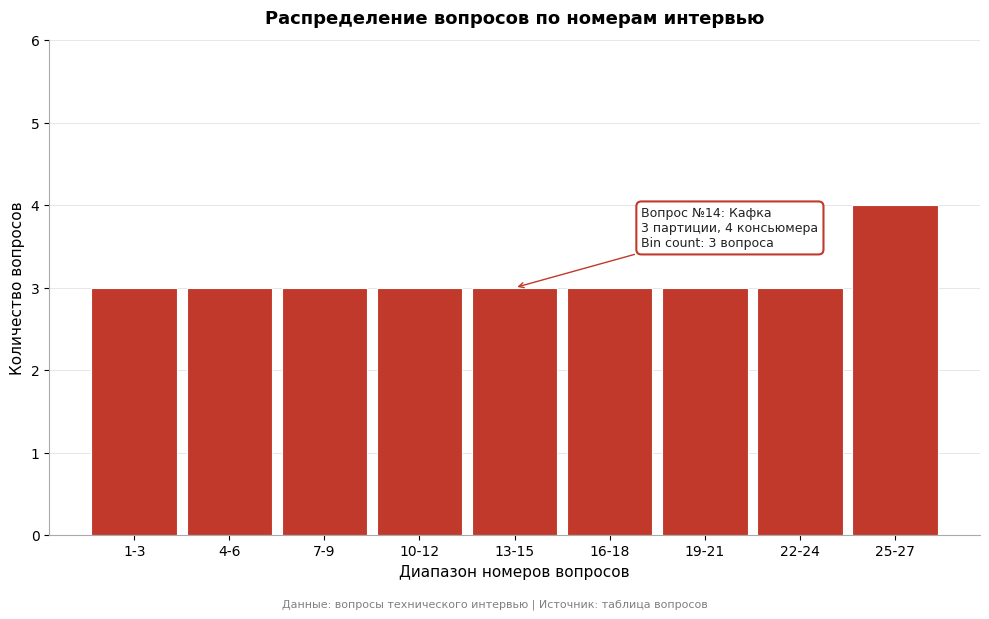

Reading left to right, extract all data points from this chart.

3	3	3	3	3	3	3	3	4